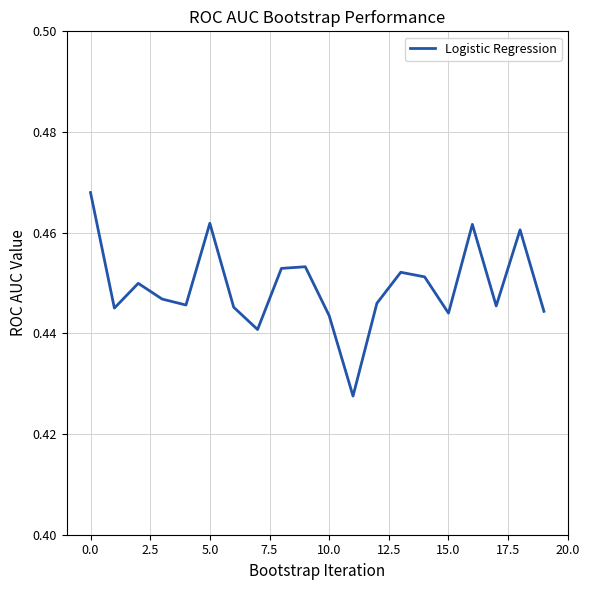

The value at 10.0 is 0.1. True or false?

False